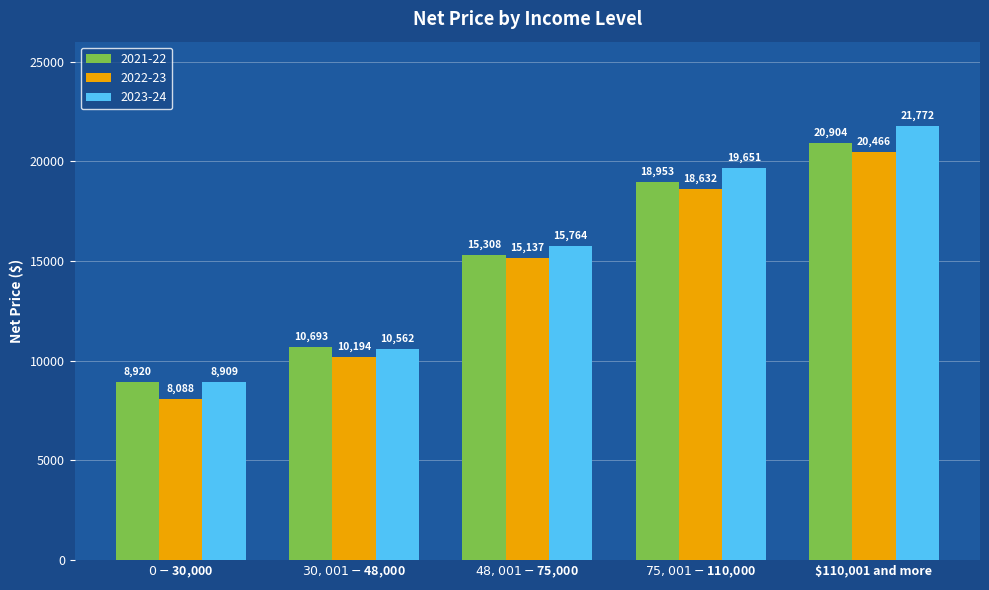

True or false: 2021-22 has a value of 18953 at $75,001 - $110,000.

True